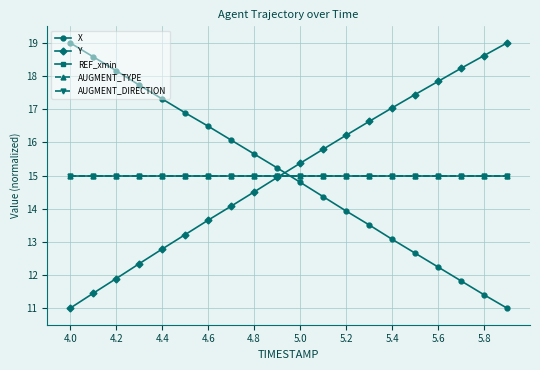

True or false: X has more than 2 points higher than both neighbors.

False